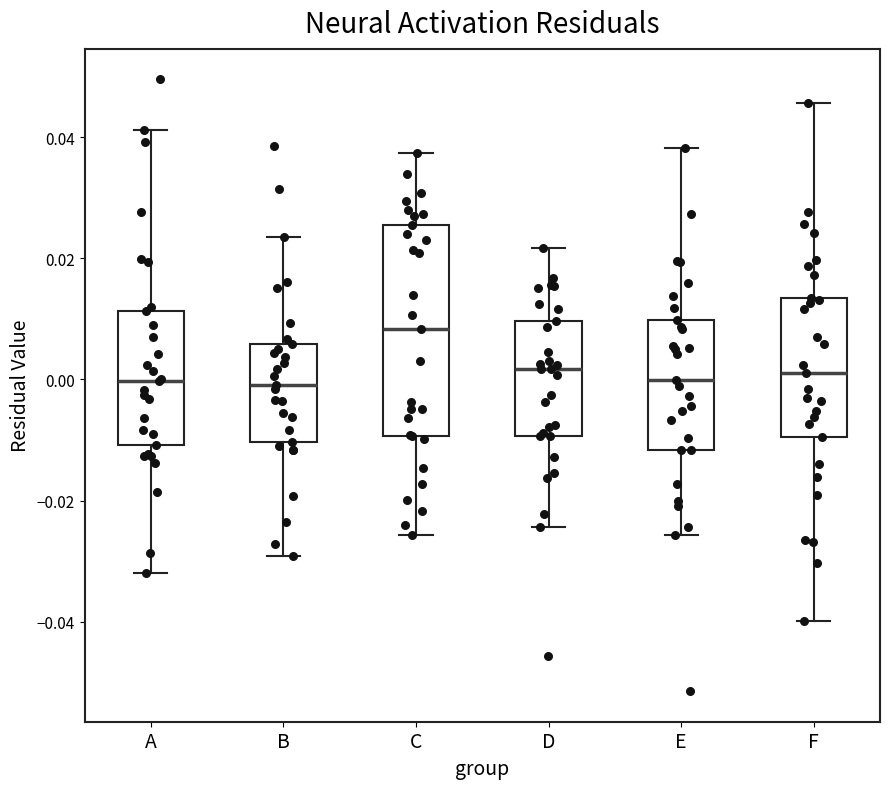

Reading left to right, transcribe this box plot: for each box, give where its median line is, the range the box spans, and where its two whiskers end, as read against the y-axis. The values are not printed on the chart, so give them approximately, as read against the axis.

A: median 0.000, box -0.010 to 0.012, whiskers -0.032 to 0.042
B: median -0.002, box -0.010 to 0.006, whiskers -0.030 to 0.024
C: median 0.008, box -0.010 to 0.026, whiskers -0.026 to 0.038
D: median 0.002, box -0.010 to 0.010, whiskers -0.024 to 0.022
E: median 0.000, box -0.012 to 0.010, whiskers -0.026 to 0.038
F: median 0.002, box -0.010 to 0.014, whiskers -0.040 to 0.046